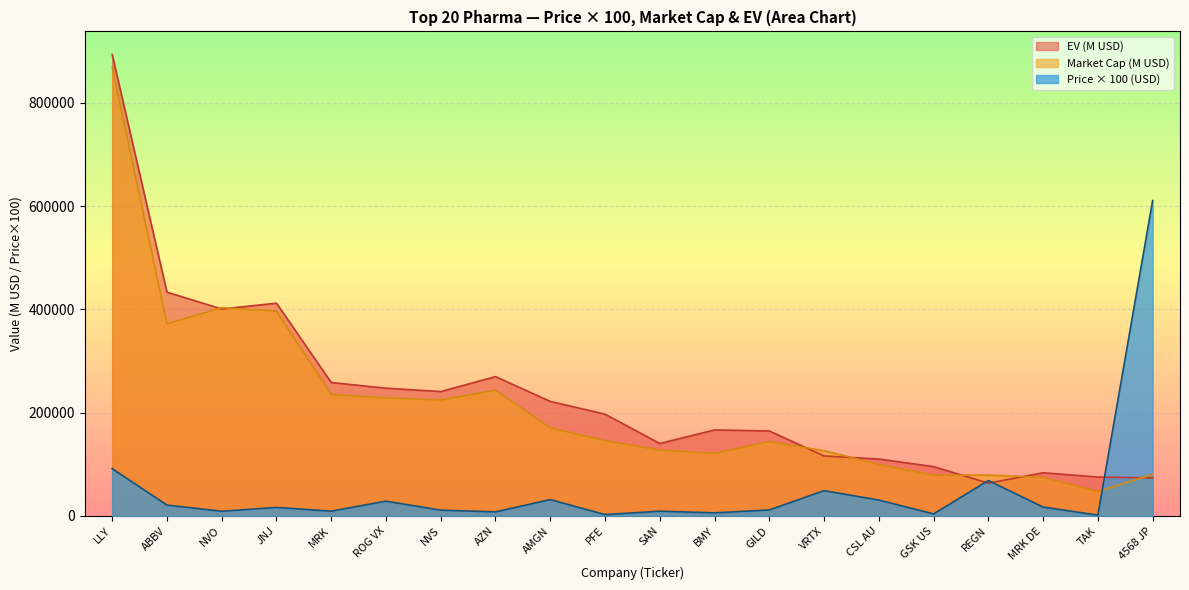

What is the total value across all series at GSK US?

178268.5